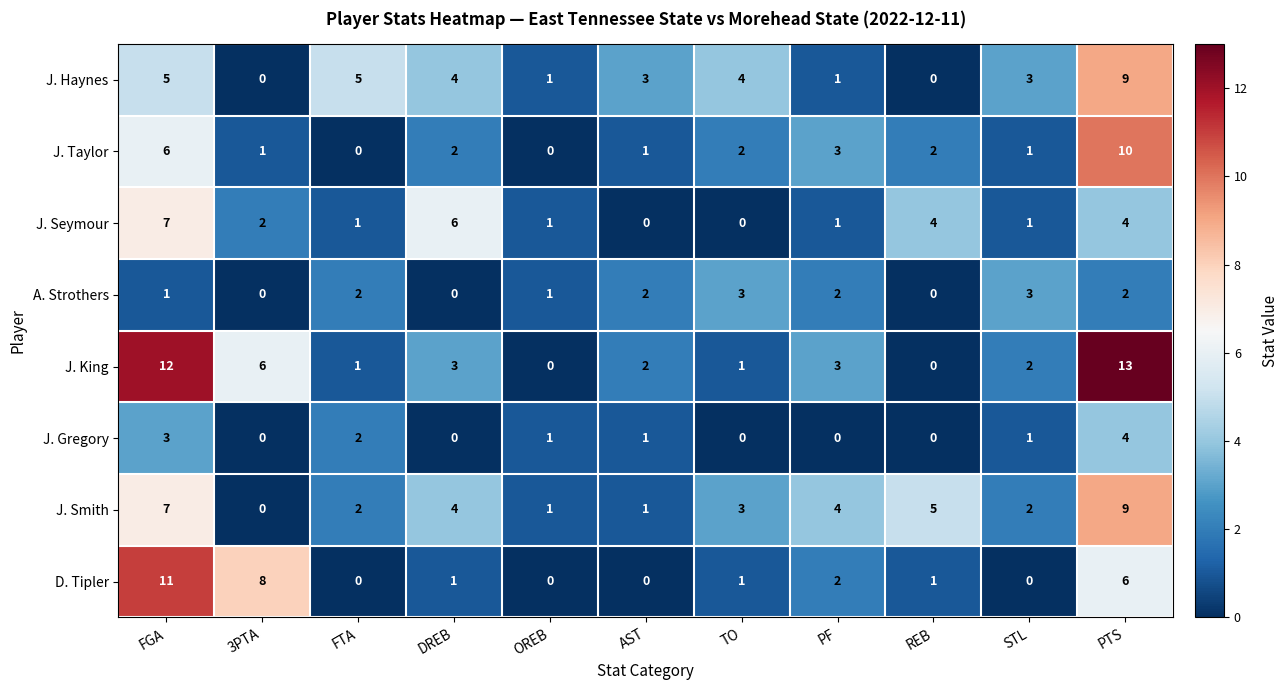

True or false: J. Taylor has a value of 6 at OREB.

False